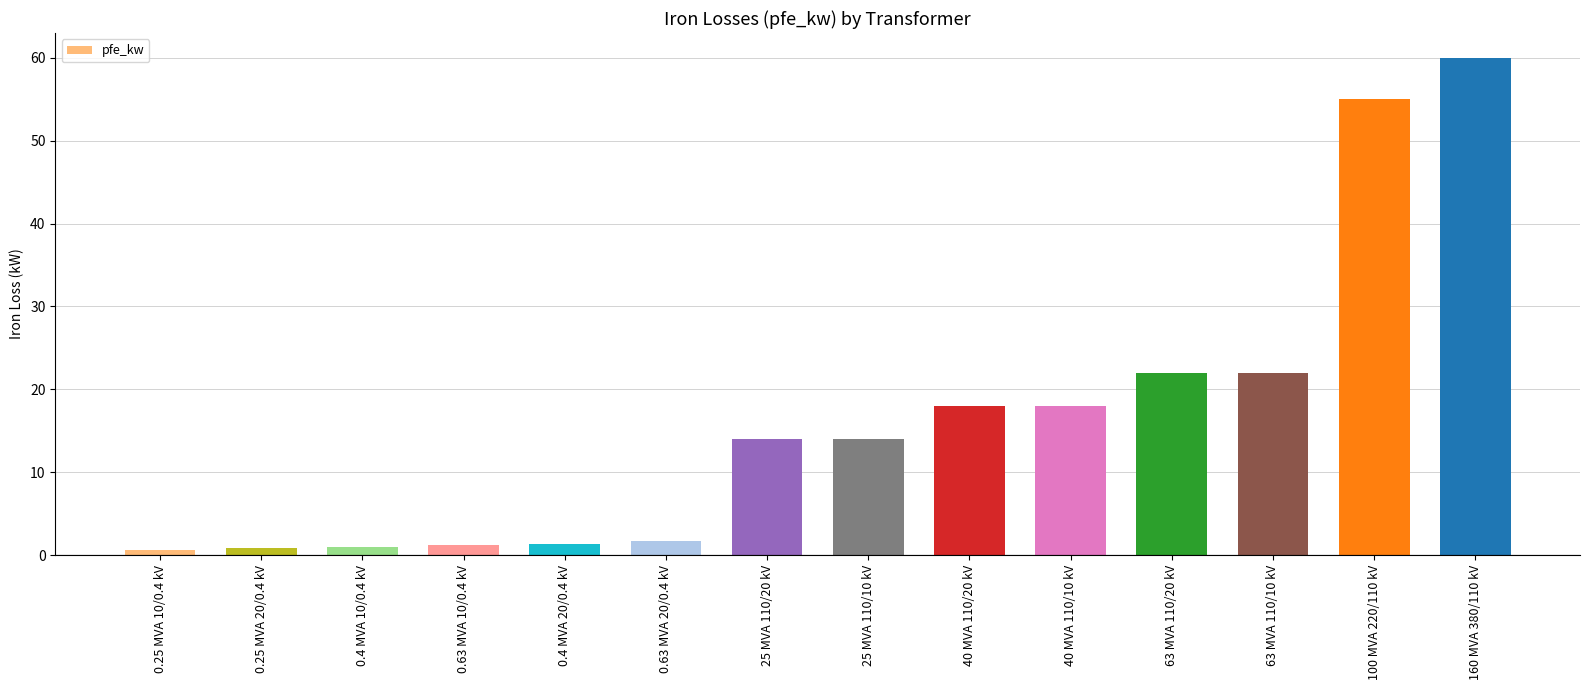

What is the smallest value displayed?

0.6